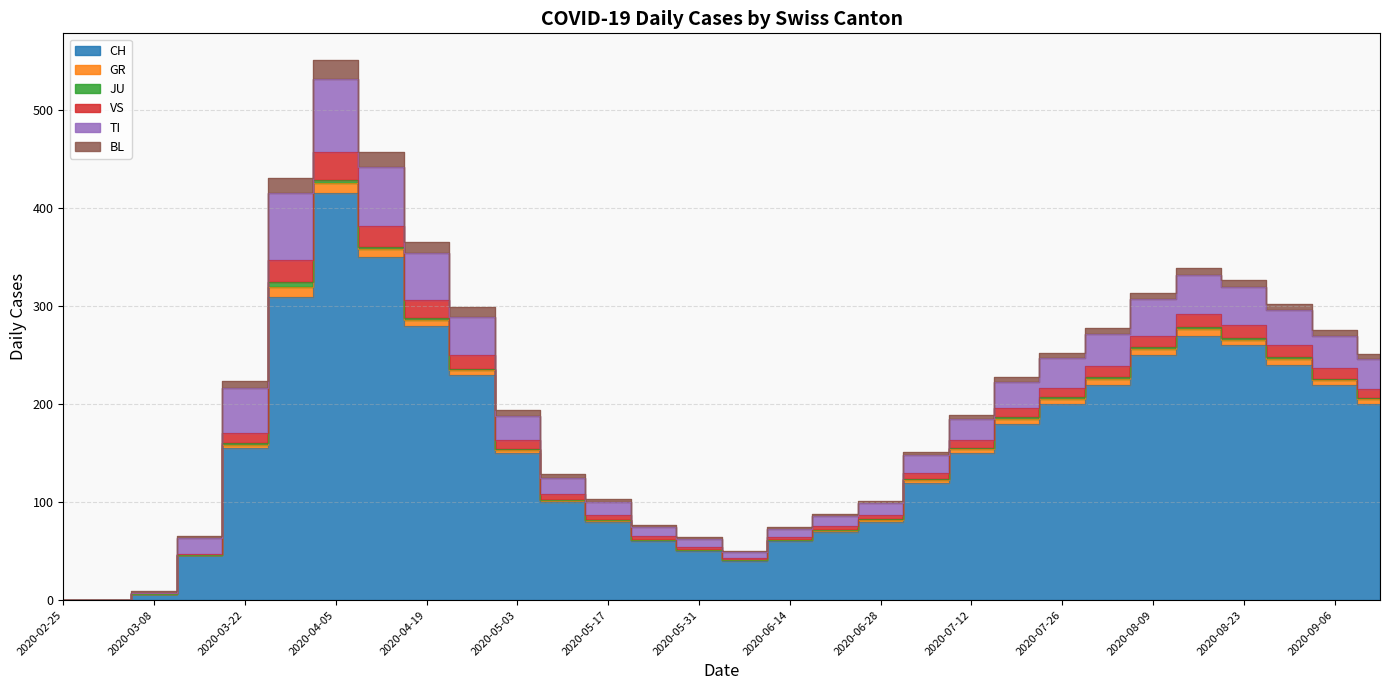

Does the chart have visible grid lines?

Yes